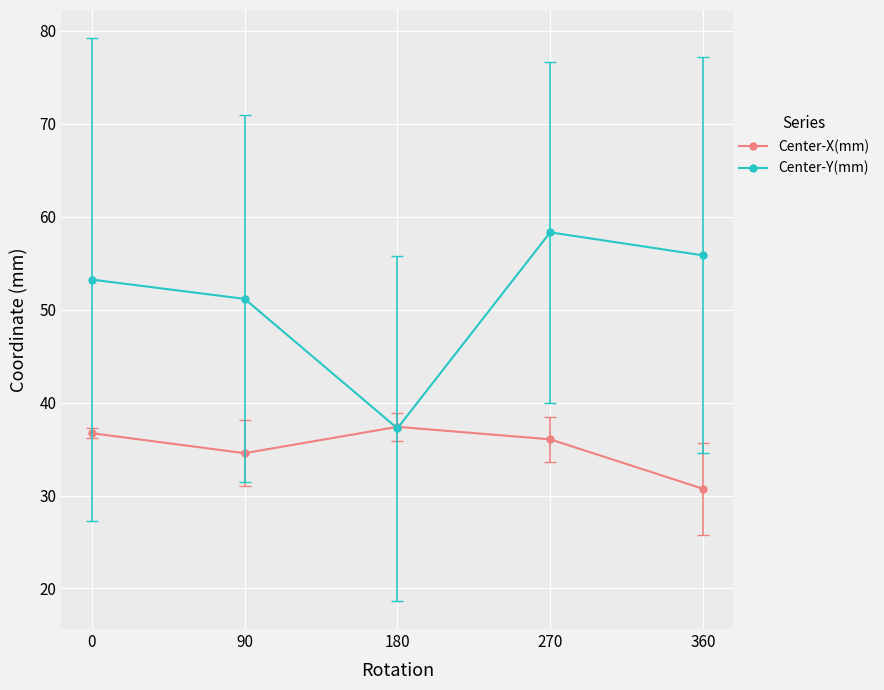

What is the difference between the Center-Y(mm) values at 0 and 270?

5.1